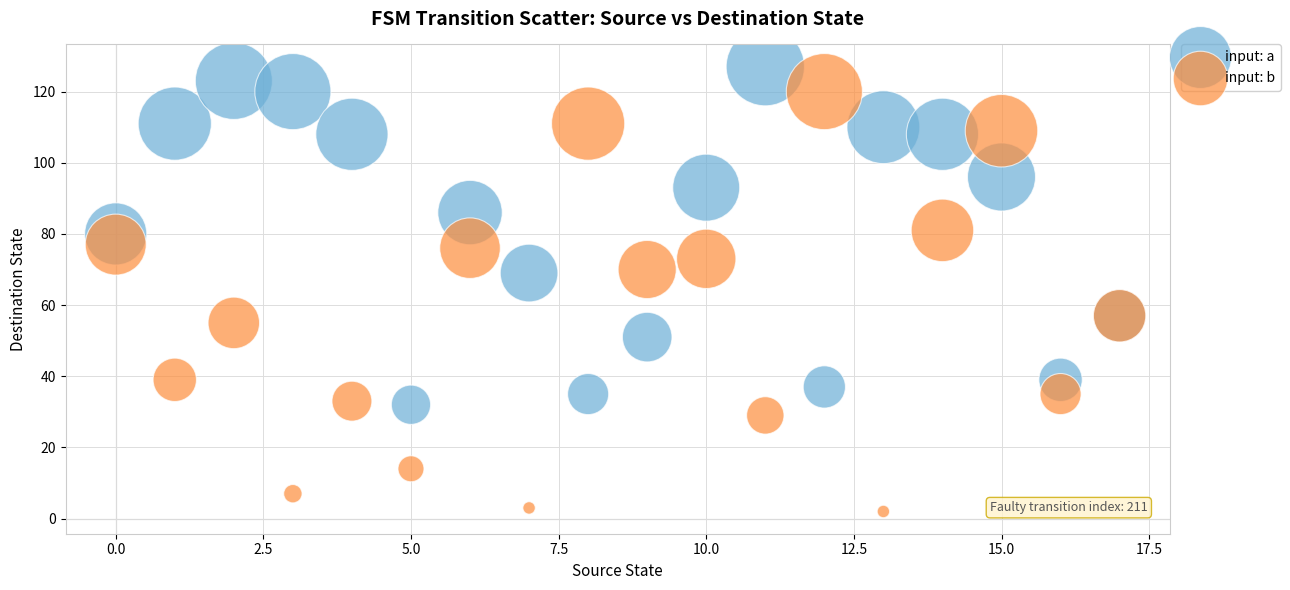

Which series has the largest Y range (max minus min)?

input: b